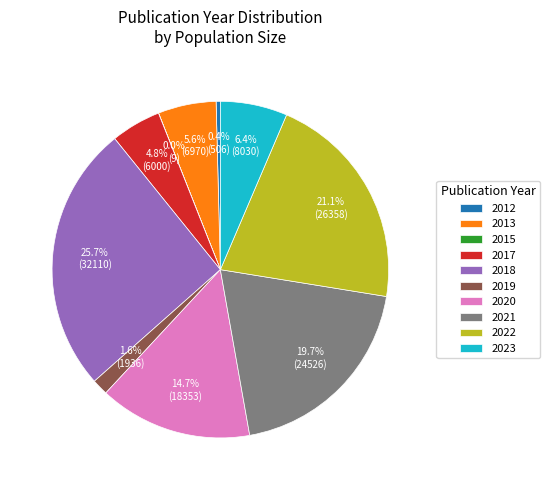

Is 2022 the majority of the pie?

No